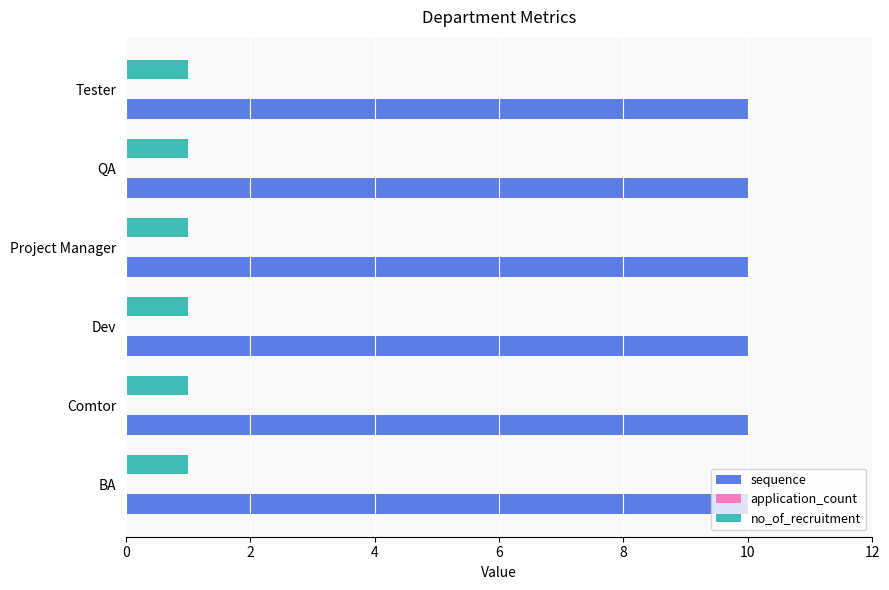

True or false: sequence has a value of 10 at QA.

True